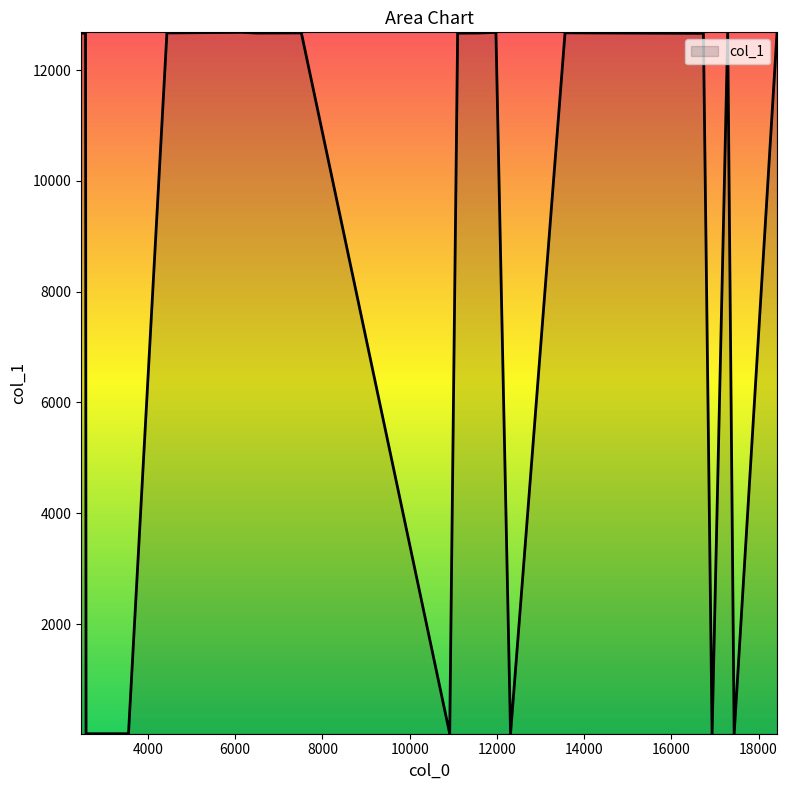

What is the maximum value shown in the chart?

12680